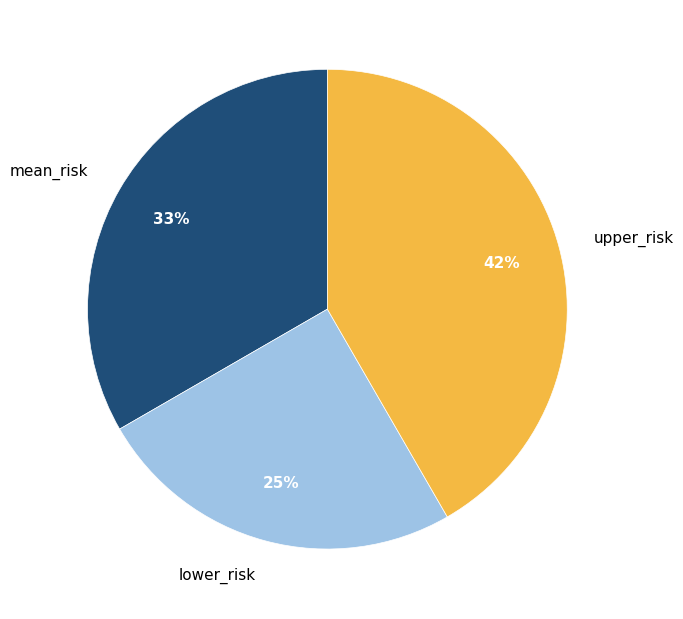

What is the largest slice in the pie chart?

upper_risk